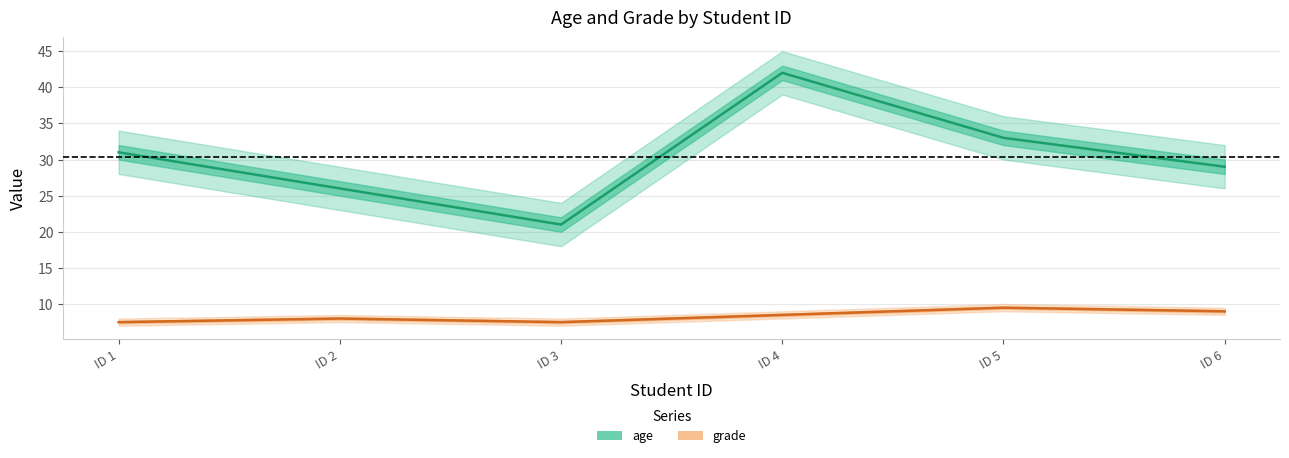

Is it true that age equals 26.0 at ID 2?

True